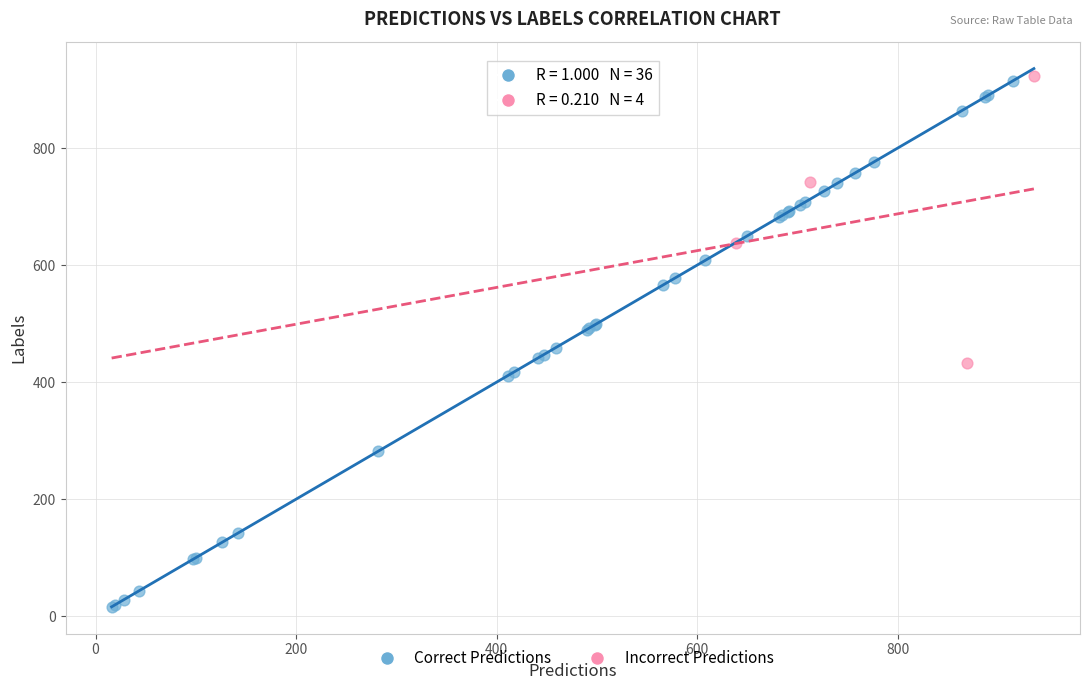

Which series reaches the minimum Y coordinate?

Correct Predictions